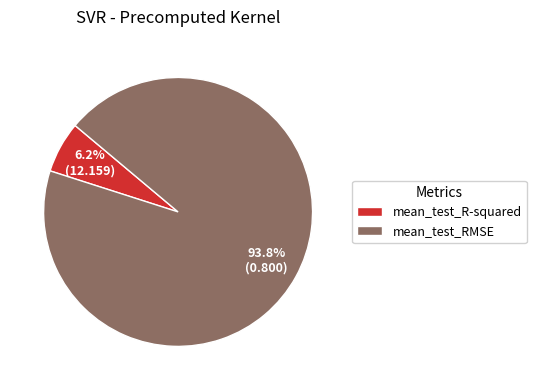

To the nearest percent, what percentage of the pie is mean_test_RMSE?

94%